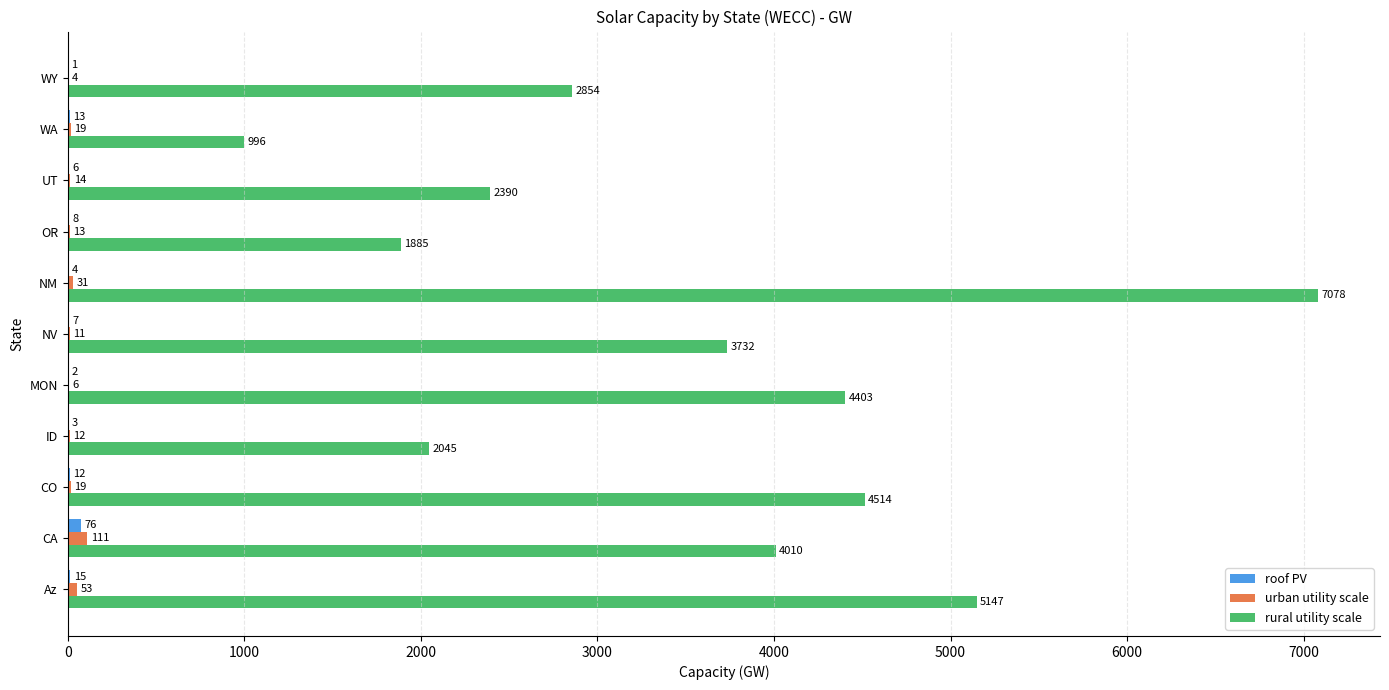

Which category has the highest value in the urban utility scale series?

CA